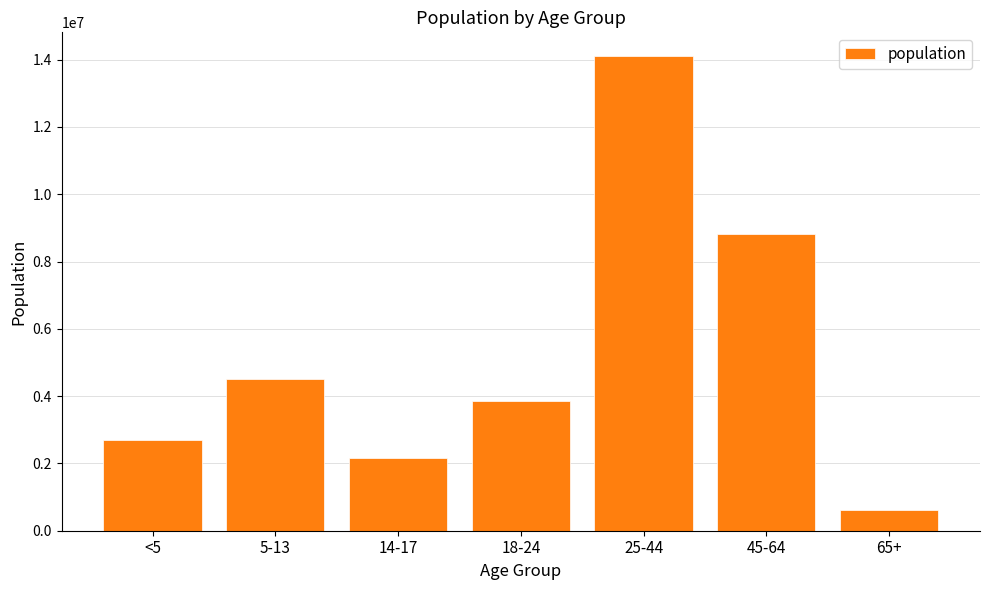

List the labels in order of value, smallest first.

65+, 14-17, <5, 18-24, 5-13, 45-64, 25-44